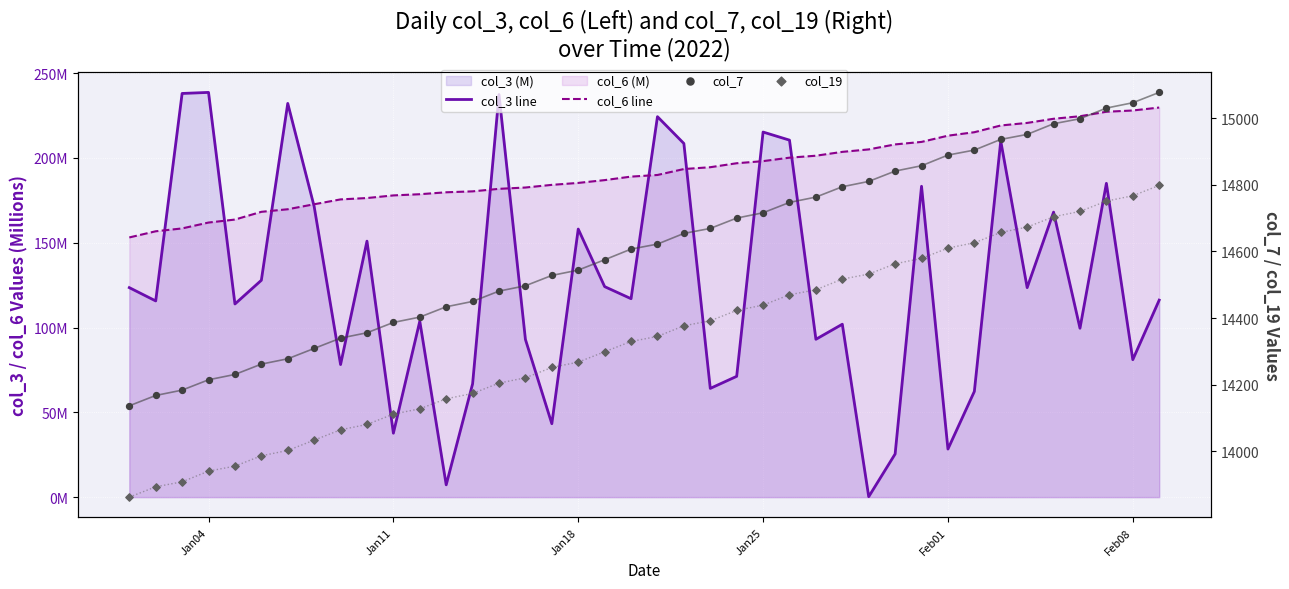

Is the value of col_3 line at 7 greater than the value of col_19 at 14?

No